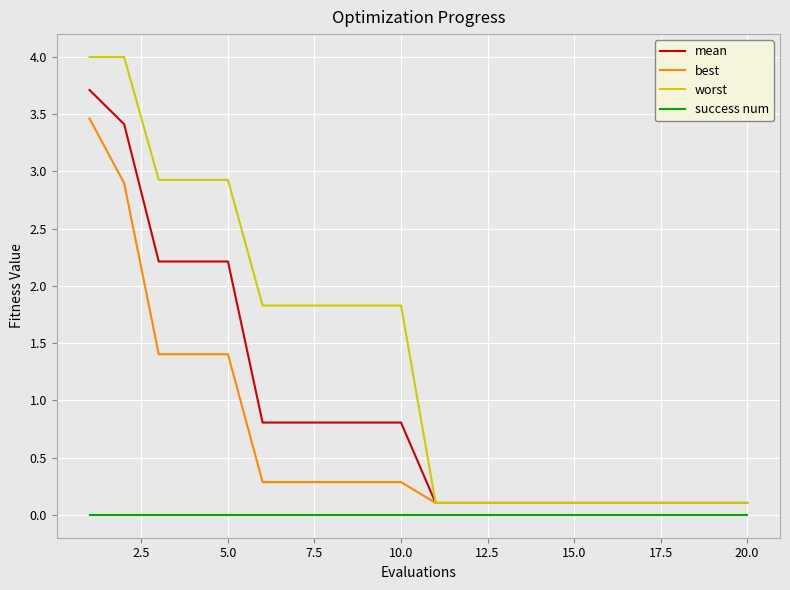

What are all the series names shown in the legend?

mean, best, worst, success num